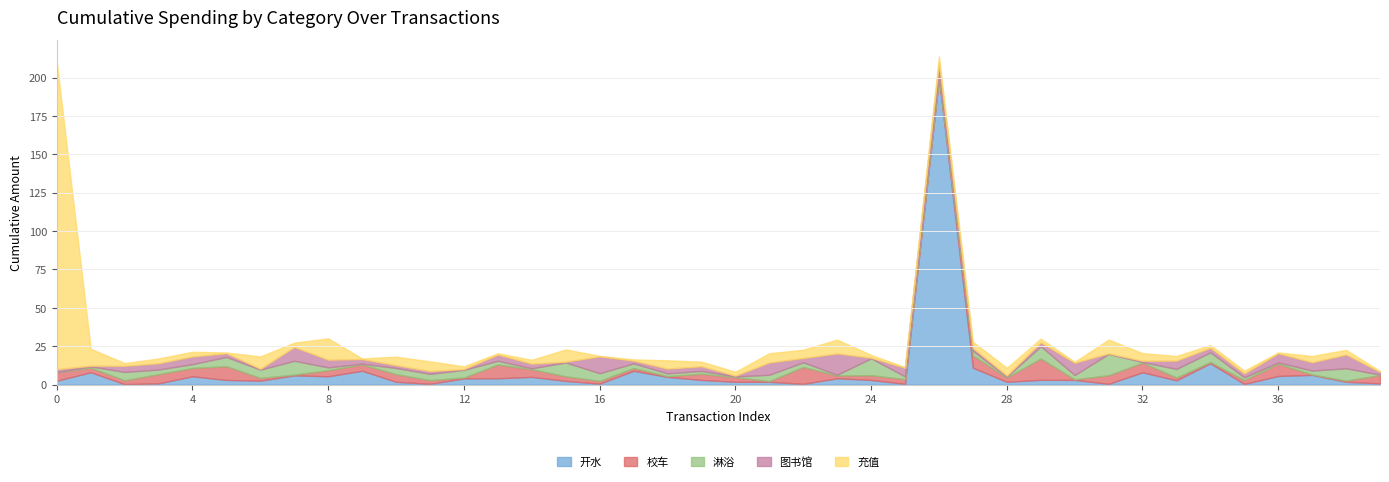

Which series has the widest spread of values?

开水